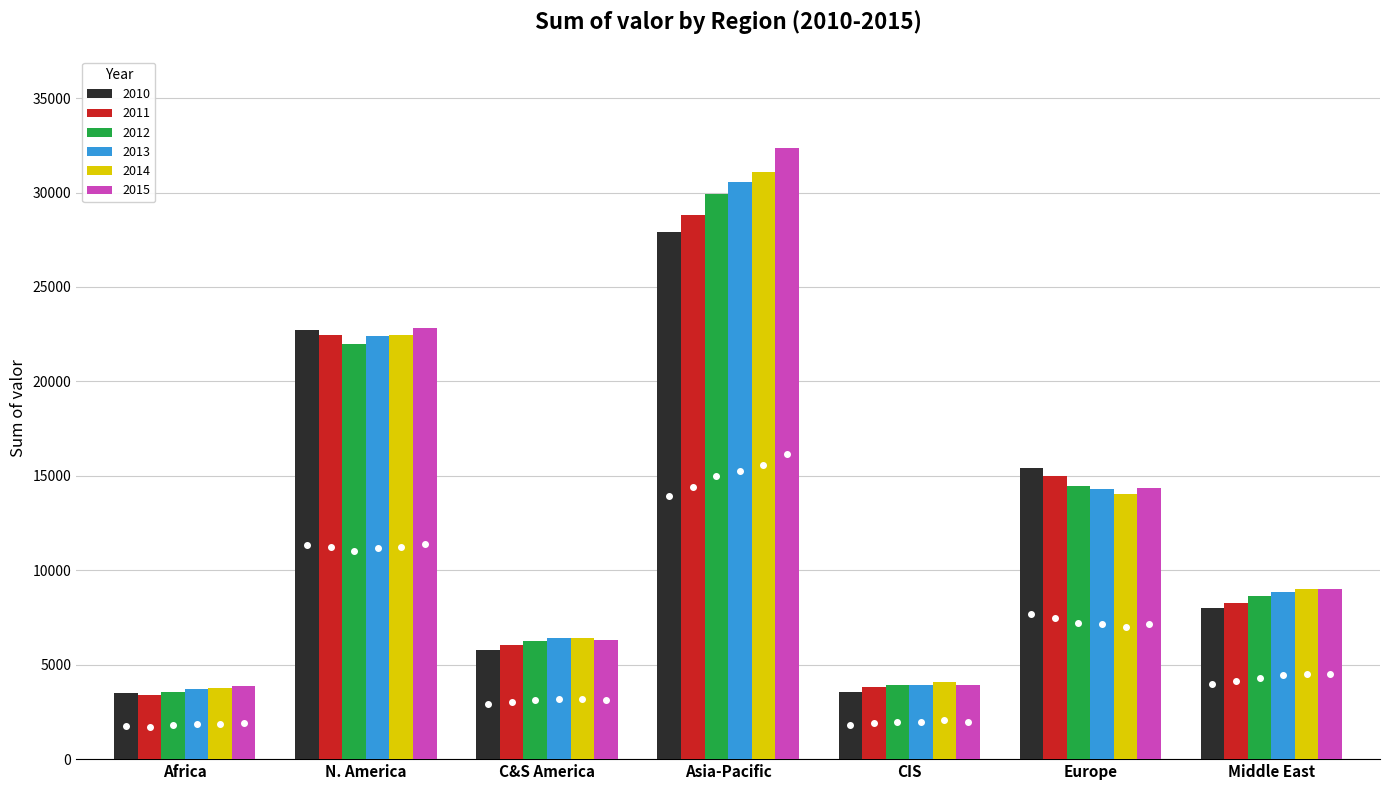

How many values in the 2012 series exceed 8641?

4